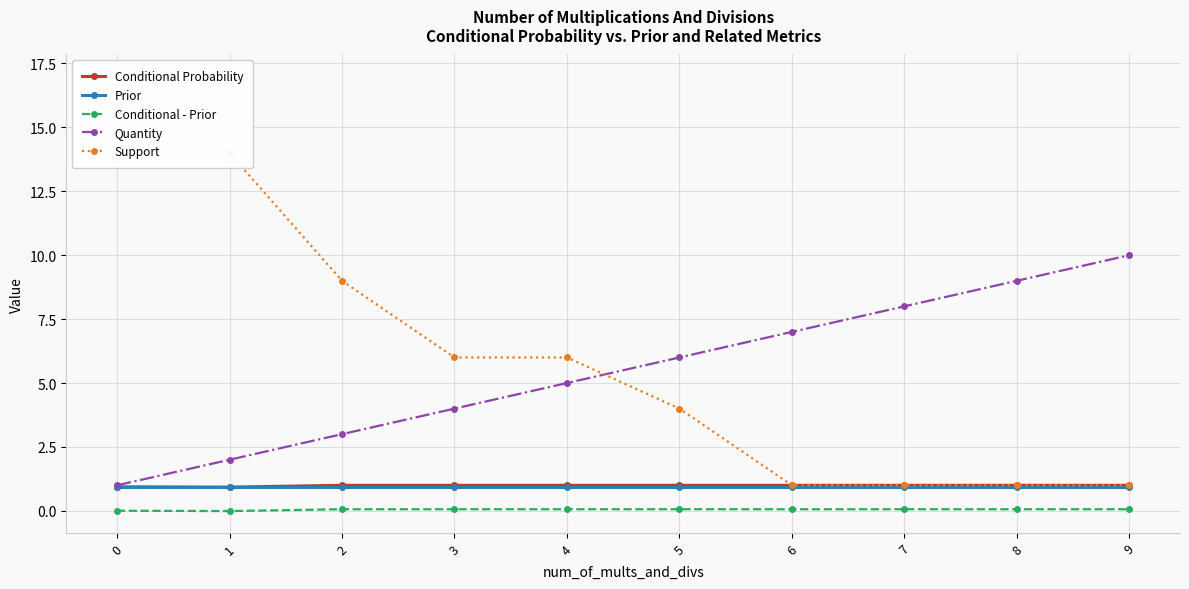

Which category has the lowest value across all series?

1